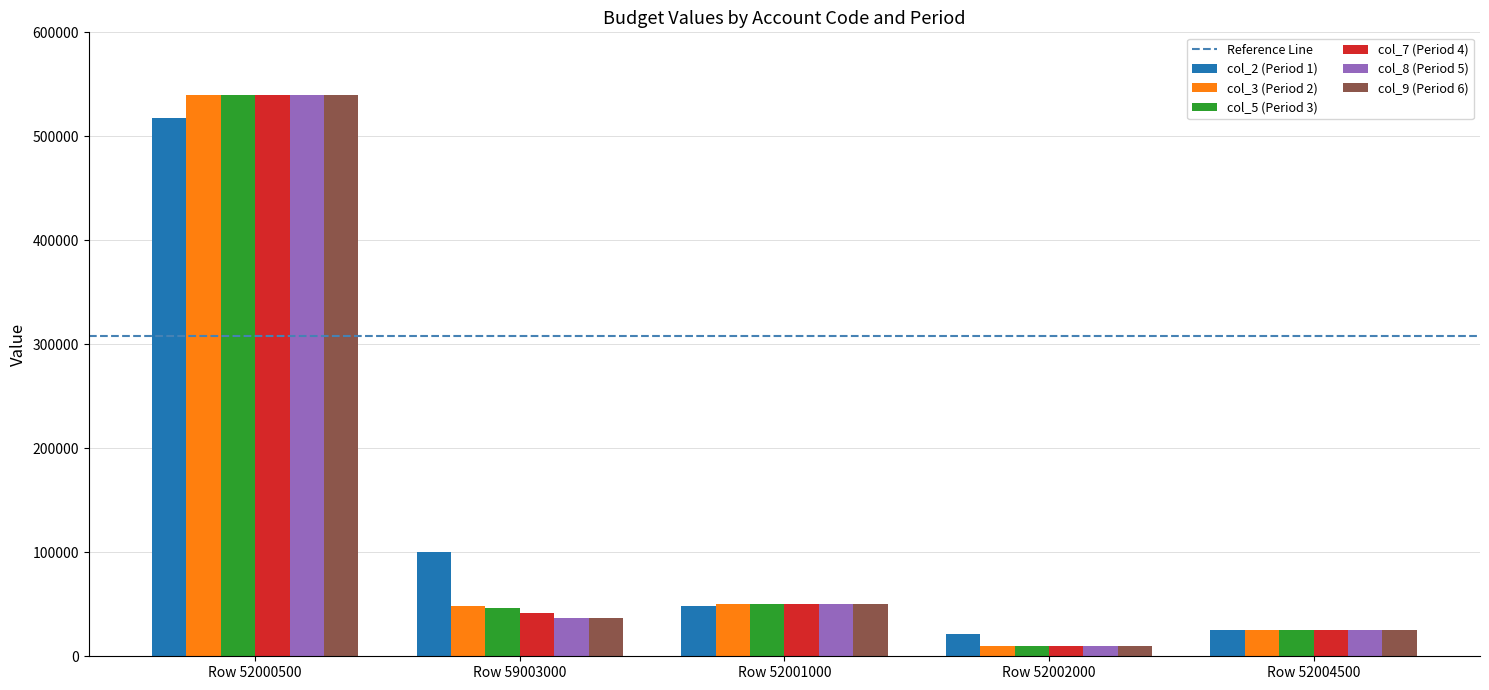

How many series are shown in this chart?

6